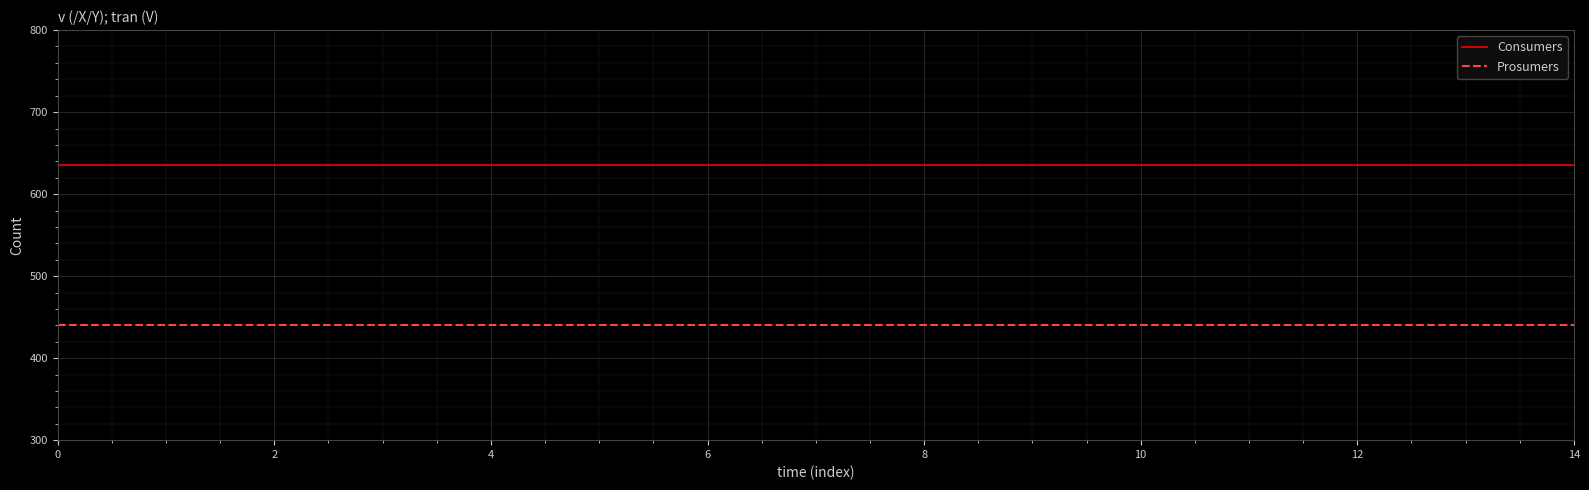

Rank the series by their maximum value, from highest to lowest.

Consumers, Prosumers